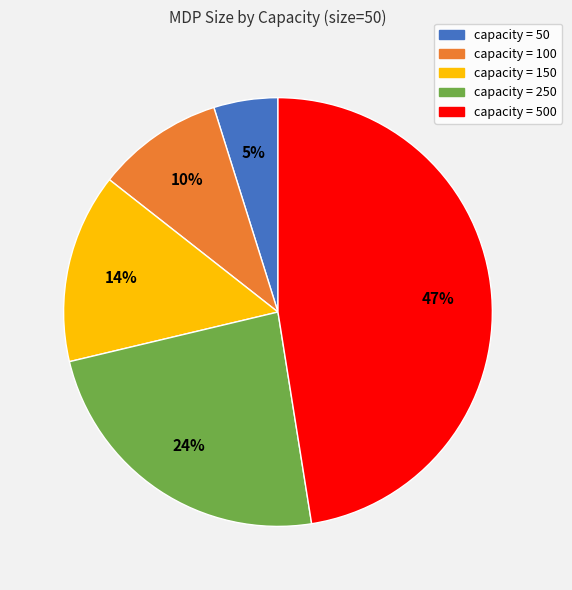

Does any single category account for the majority?

No